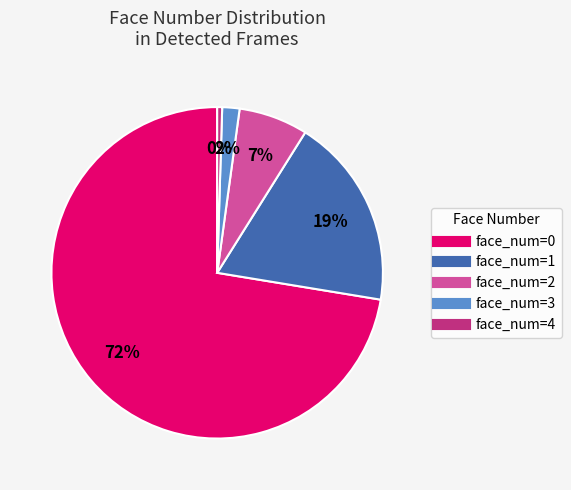

To the nearest percent, what is the average slice percentage?

20%